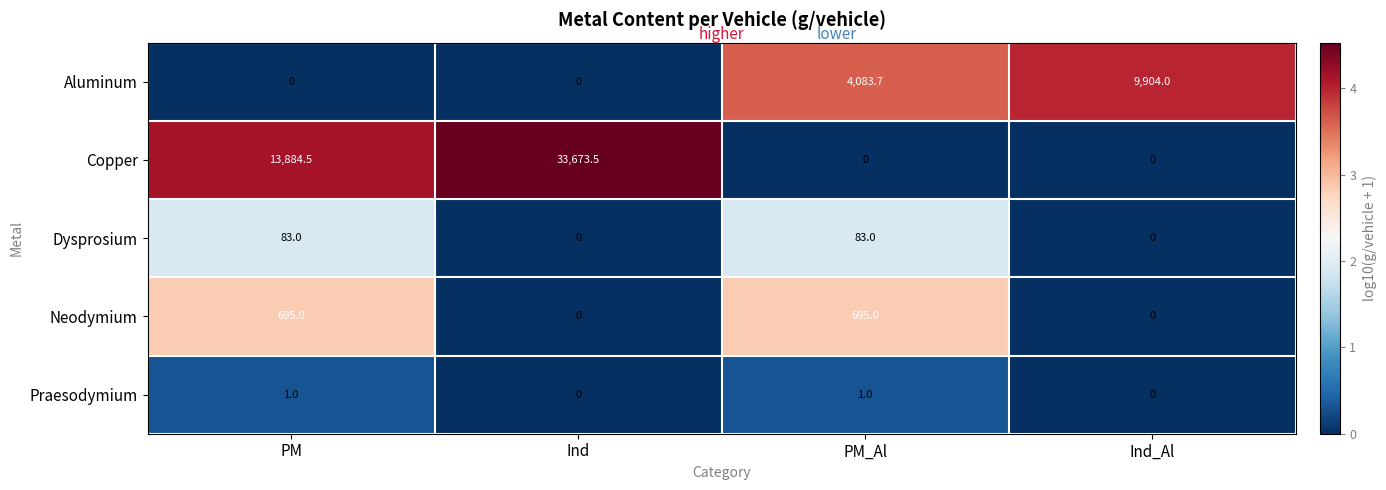

Which series changed the most between Ind and Ind_Al?

Copper